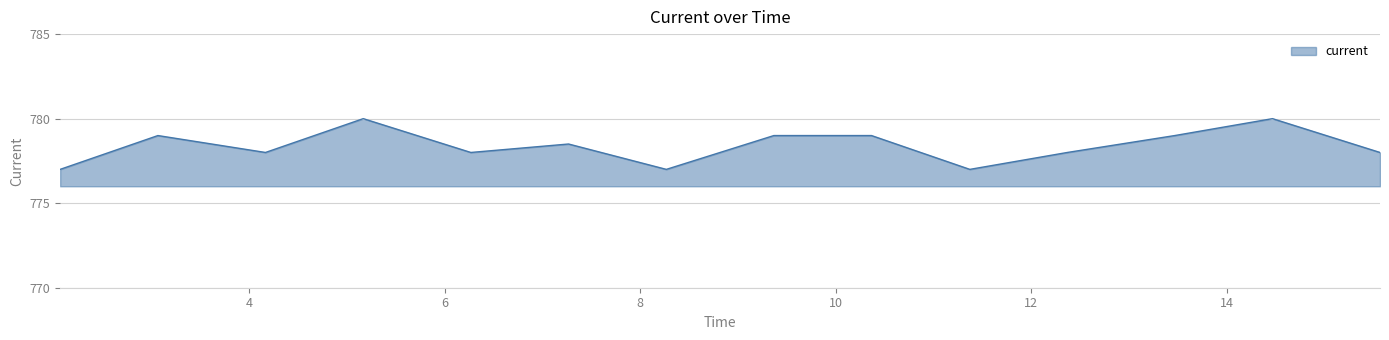

What is the difference between the maximum and minimum values?

3.0